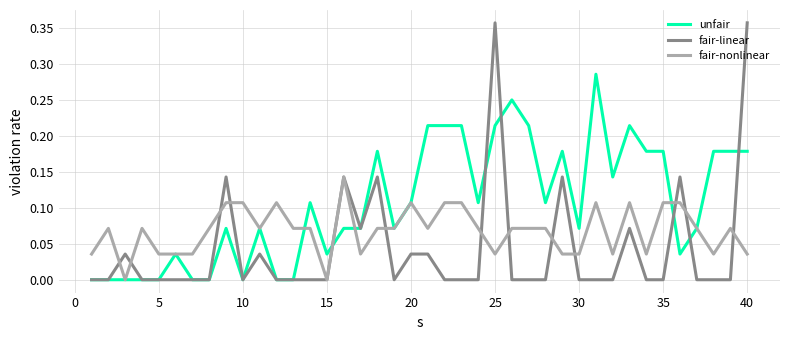

Which series has the widest spread of values?

fair-linear